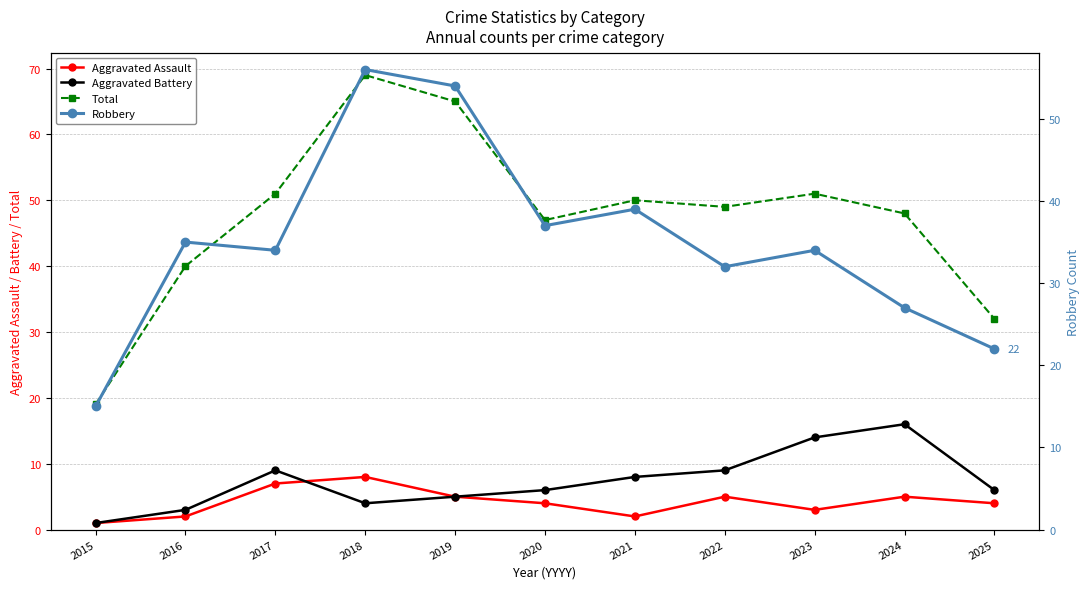

What is the value of the Total point at the 4th from the left?

69